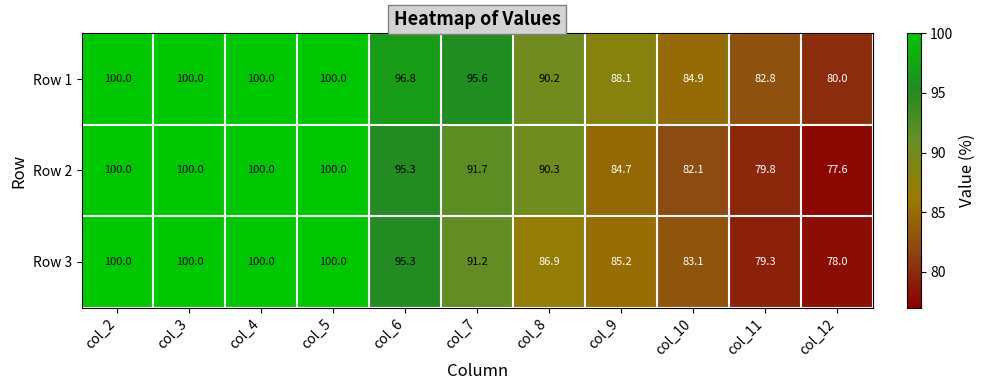

Where does the Row 3 series first go above 91?

col_2